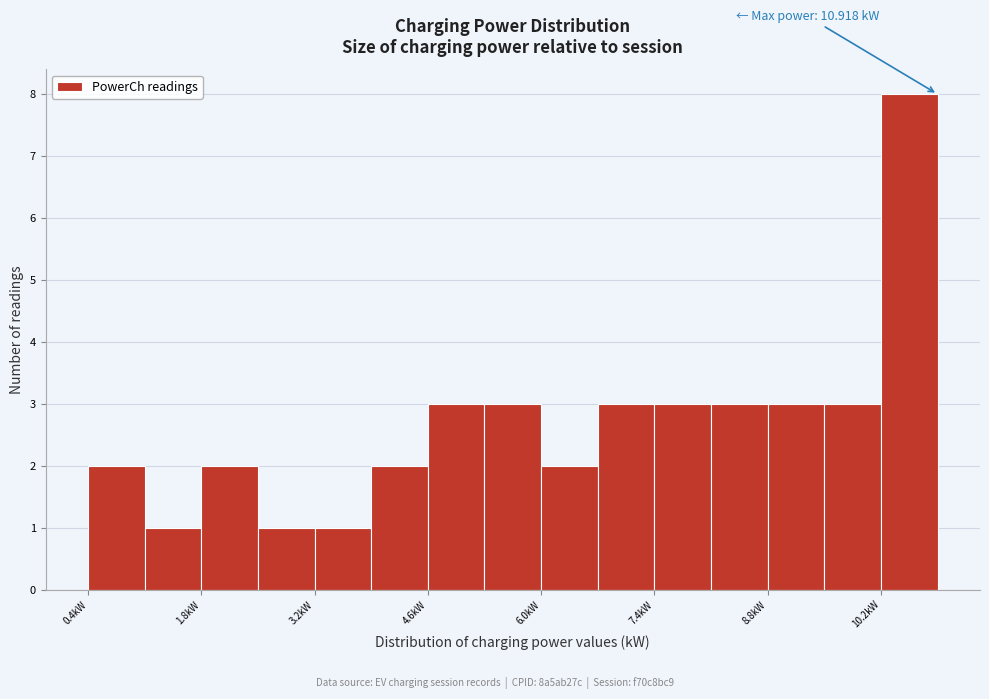

Read against the x-axis, roughly where is the centre of the tallest bar?

10.6